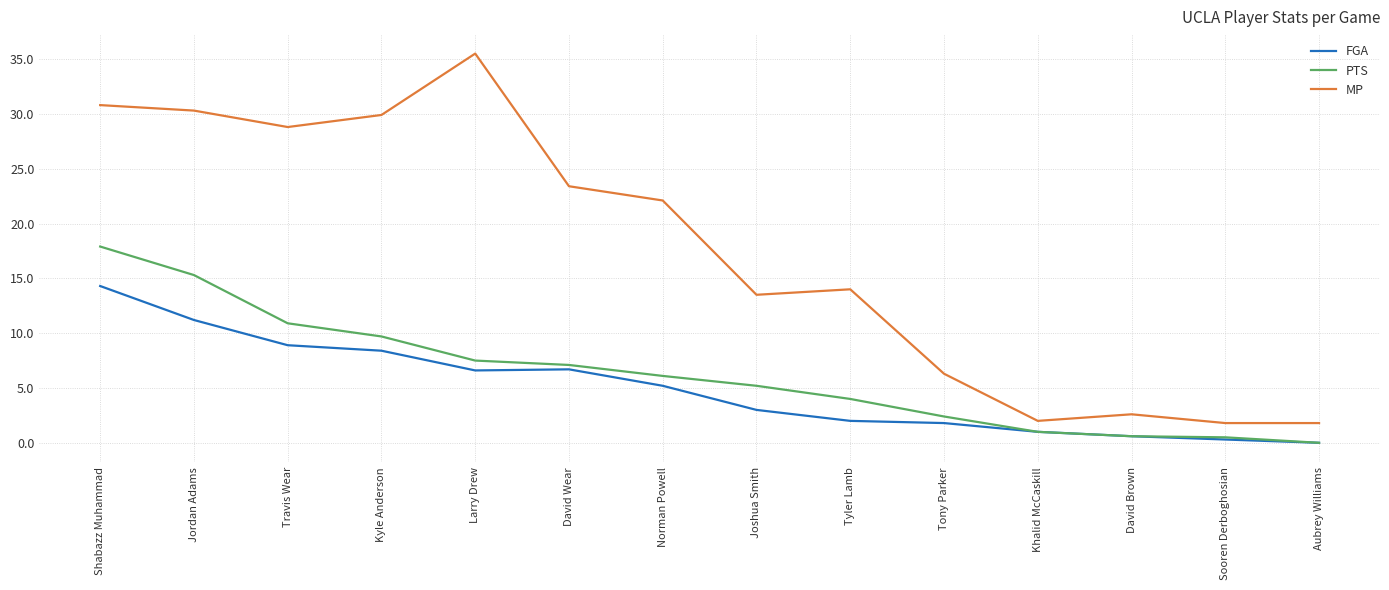

At which category is the sum across all series the highest?

Shabazz Muhammad